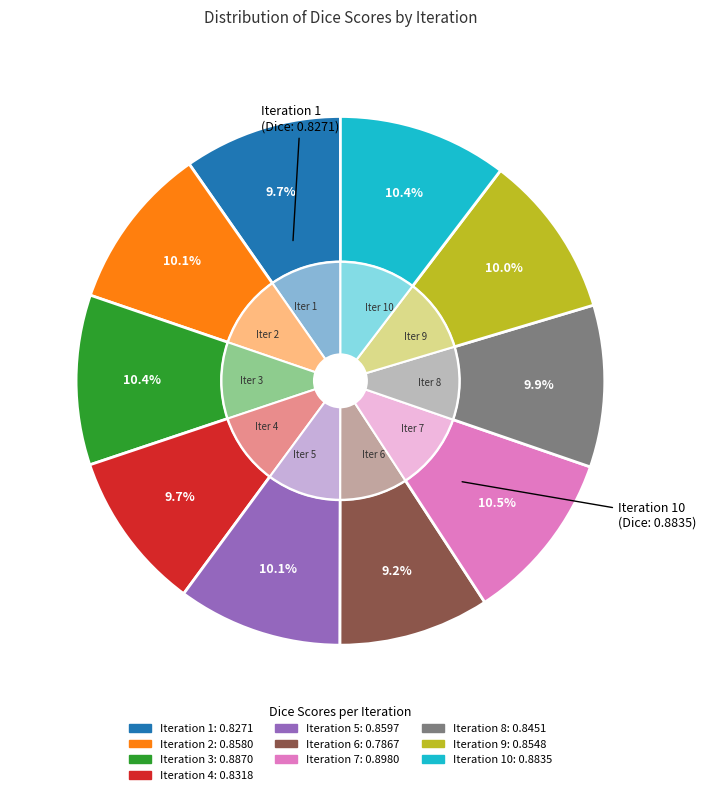

Which slice is the smallest?

6